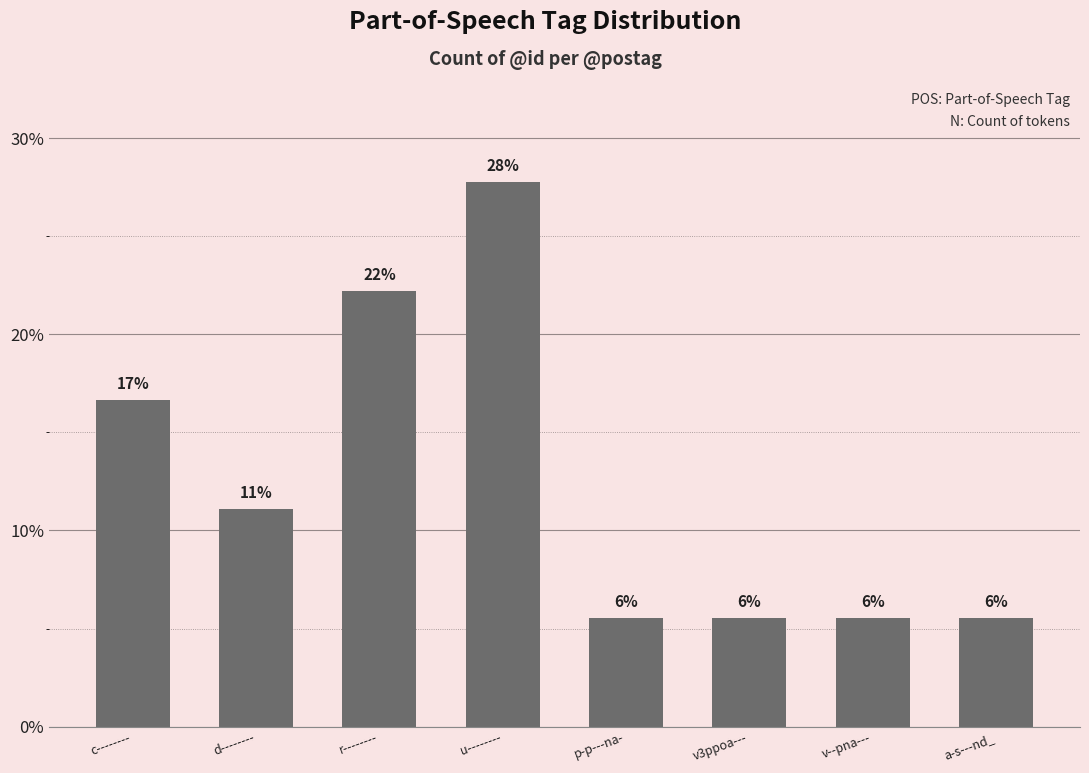

What is the maximum value shown in the chart?

27.8